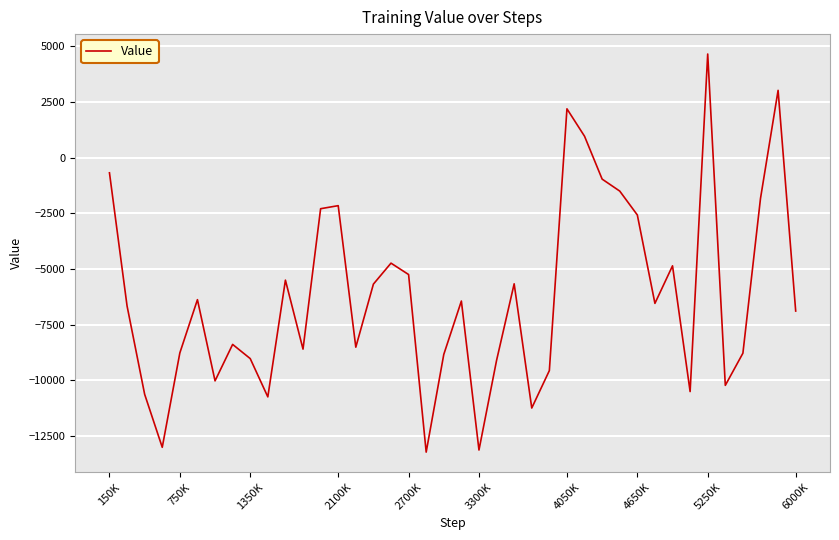

What is the greatest value displayed?

4657.3